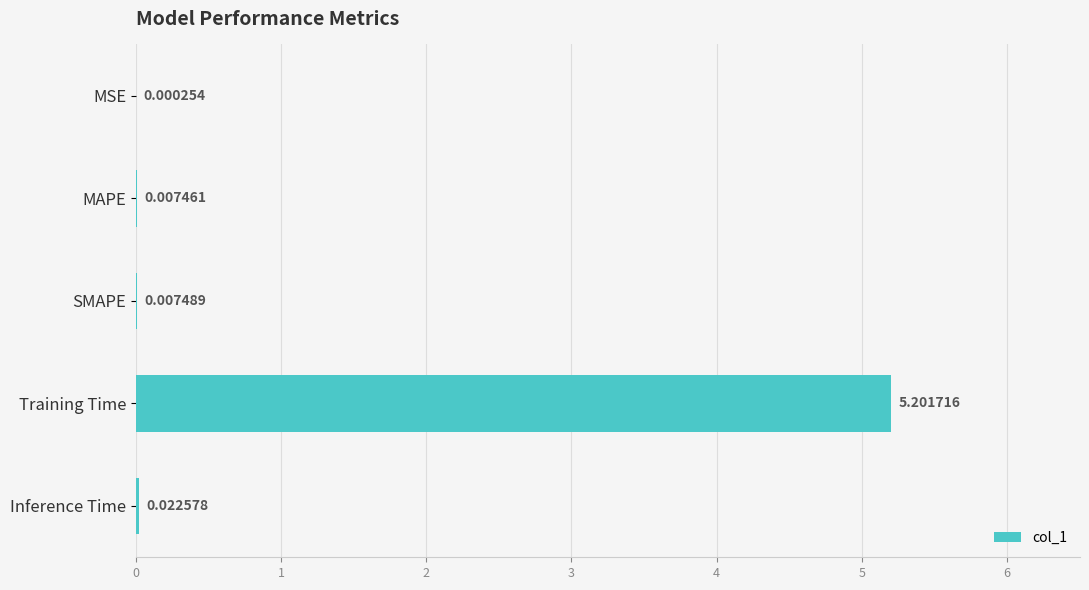

Where is the data nearest to the value 2?

Inference Time